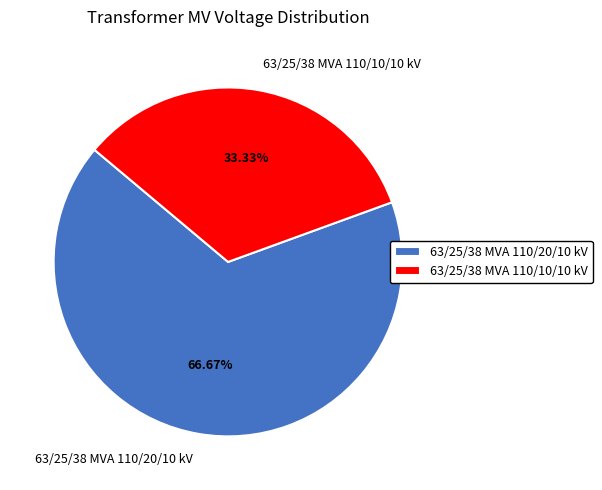

True or false: 63/25/38 MVA 110/10/10 kV accounts for 33% of the total.

True